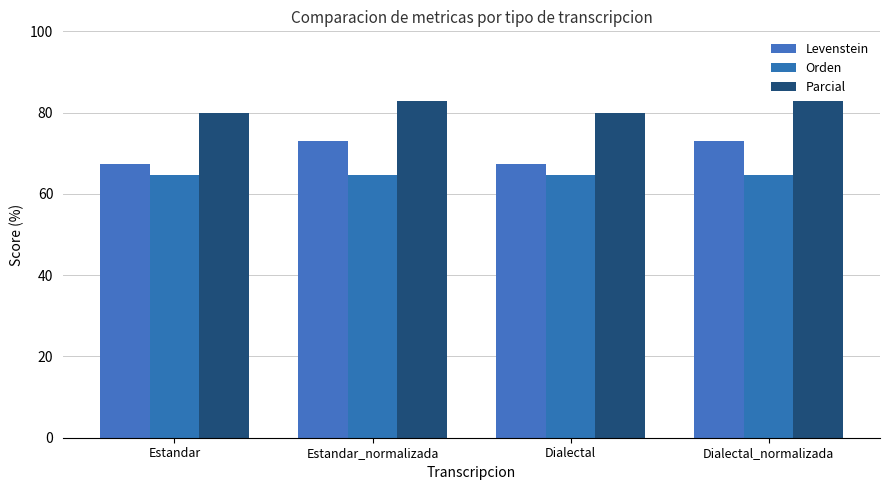

Between Estandar and Estandar_normalizada, which series saw the biggest shift?

Levenstein